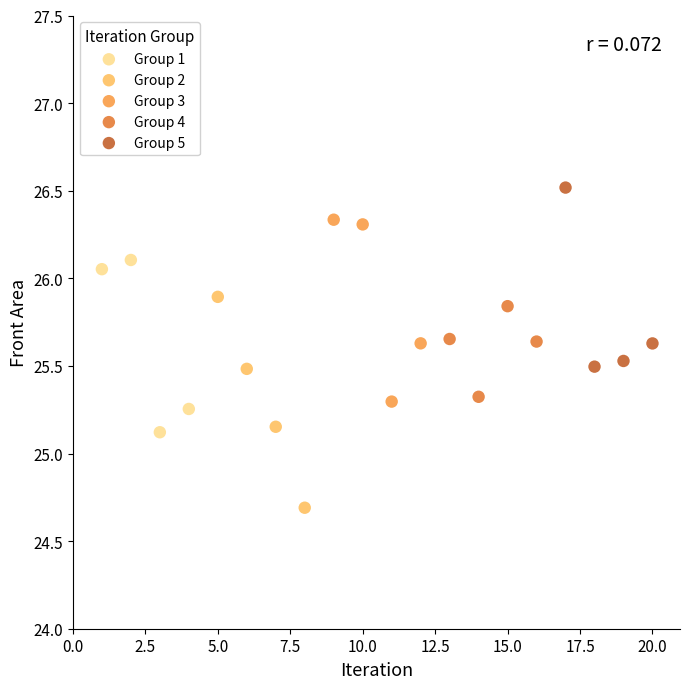

Which series contains the lowest Y value?

Group 2